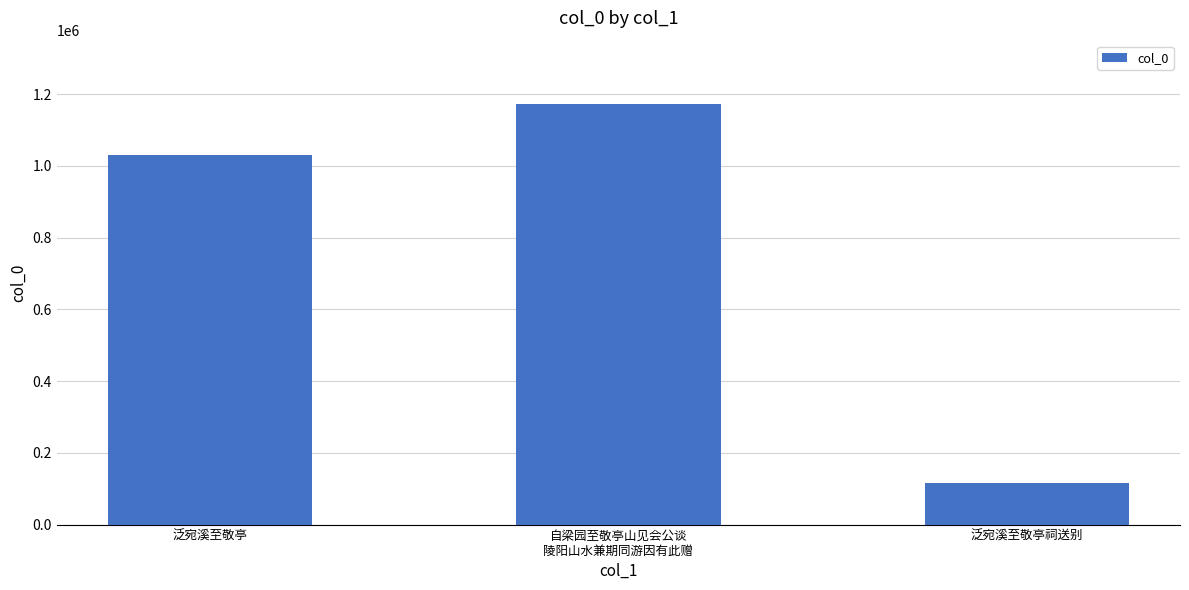

What is the value of the 3rd bar from the left?

116690